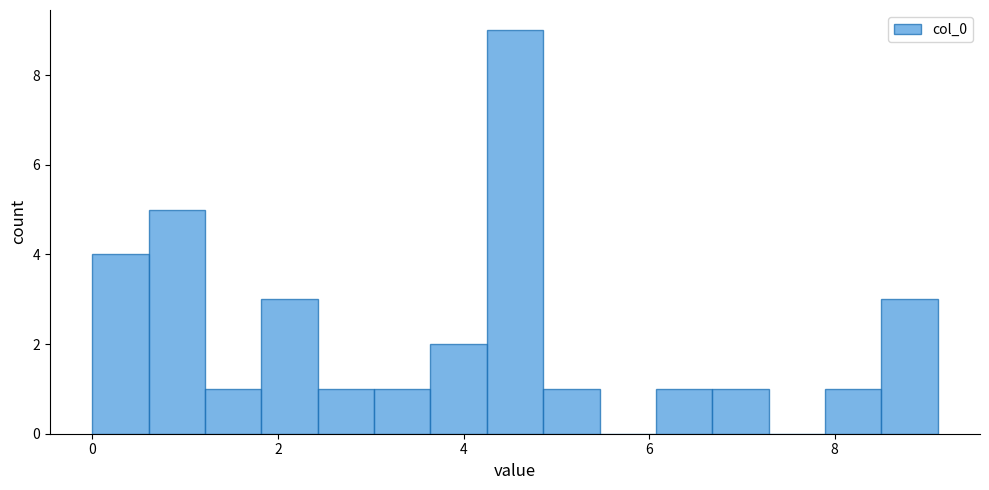

Read against the x-axis, roughly where is the centre of the tallest bar?

4.6